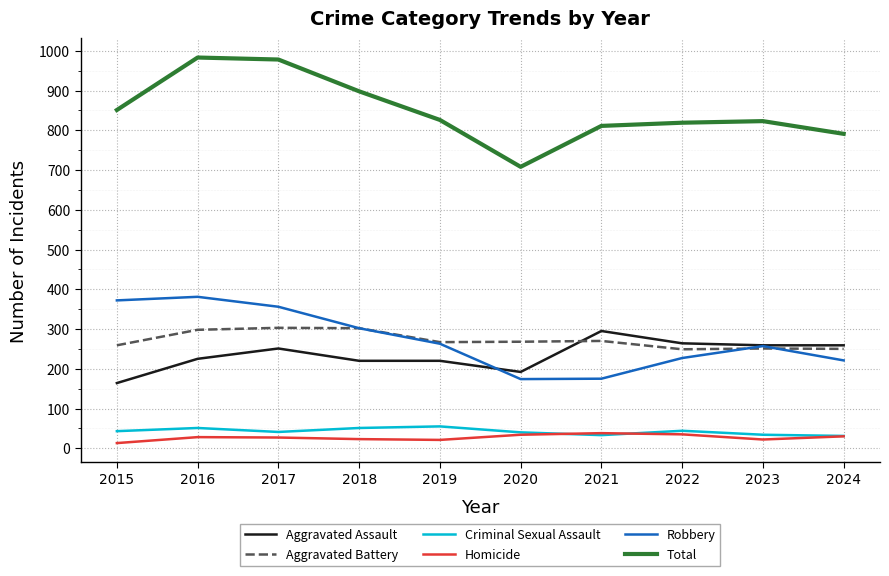

What is the total value across all series at 2024?

1582